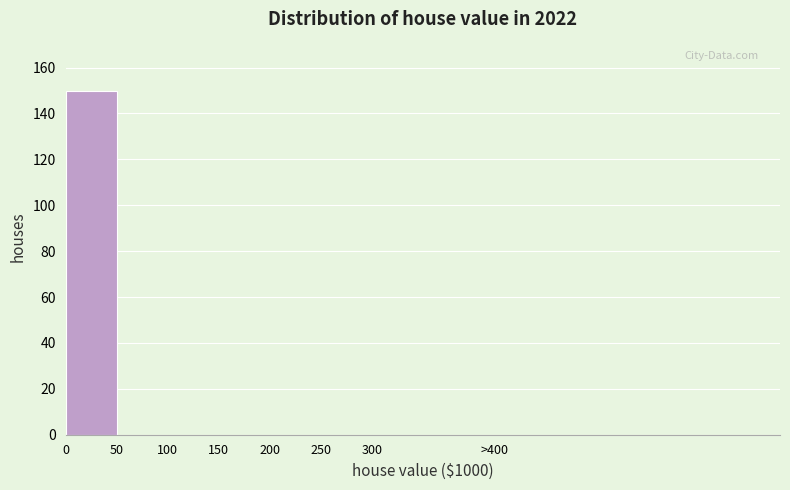

Reading left to right, list all the values displayed in this chart.

0=150	50=0	100=0	150=0	200=0	250=0	300=0	>400=0